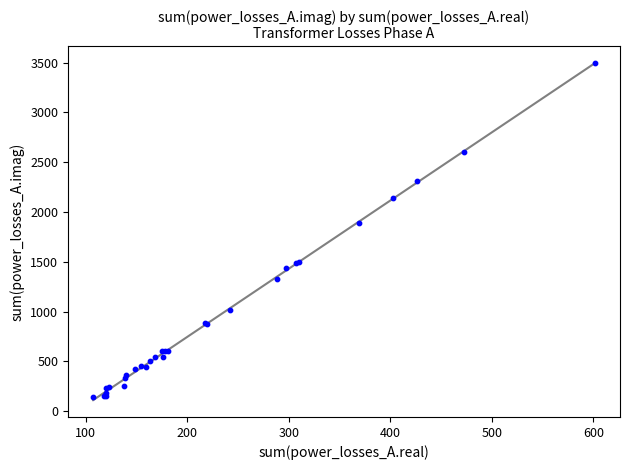

What Y value in the scatter plot is closest to 1818?

1891.1